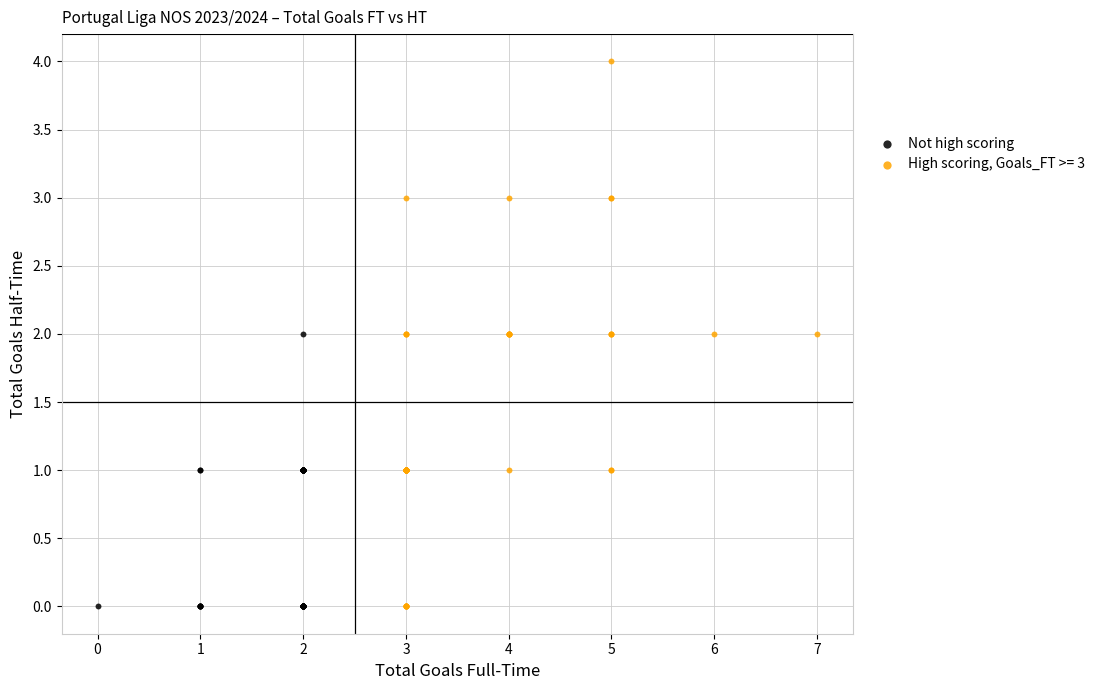

Which series has the widest spread of Y values?

High scoring, Goals_FT >= 3